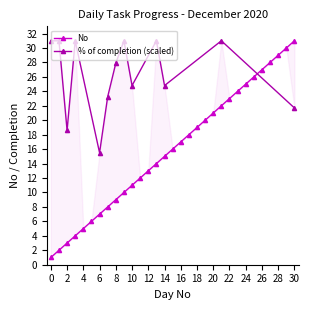

What is the change in value from 28 to 30?

+2